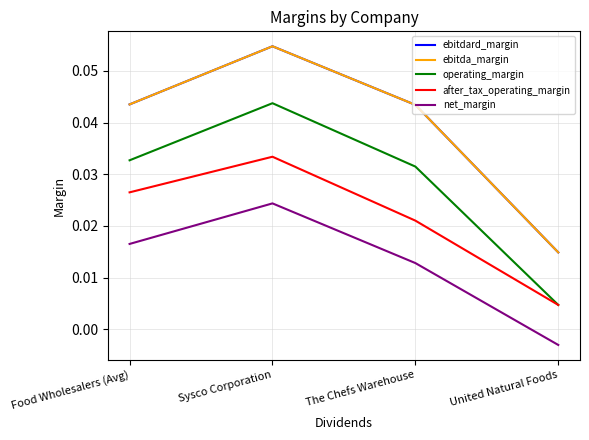

Reading left to right, what are all the values shown in this chart?

ebitdard_margin: Food Wholesalers (Avg)=0.0	Sysco Corporation=0.1	The Chefs Warehouse=0.0	United Natural Foods=0.0
ebitda_margin: Food Wholesalers (Avg)=0.0	Sysco Corporation=0.1	The Chefs Warehouse=0.0	United Natural Foods=0.0
operating_margin: Food Wholesalers (Avg)=0.0	Sysco Corporation=0.0	The Chefs Warehouse=0.0	United Natural Foods=0.0
after_tax_operating_margin: Food Wholesalers (Avg)=0.0	Sysco Corporation=0.0	The Chefs Warehouse=0.0	United Natural Foods=0.0
net_margin: Food Wholesalers (Avg)=0.0	Sysco Corporation=0.0	The Chefs Warehouse=0.0	United Natural Foods=-0.0